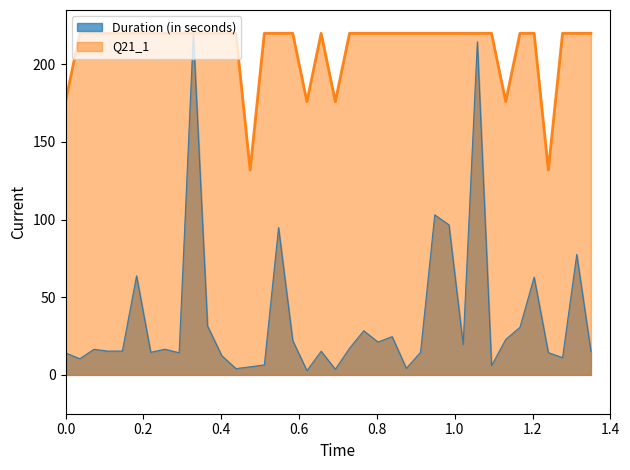

Count the number of data series in this chart.

2